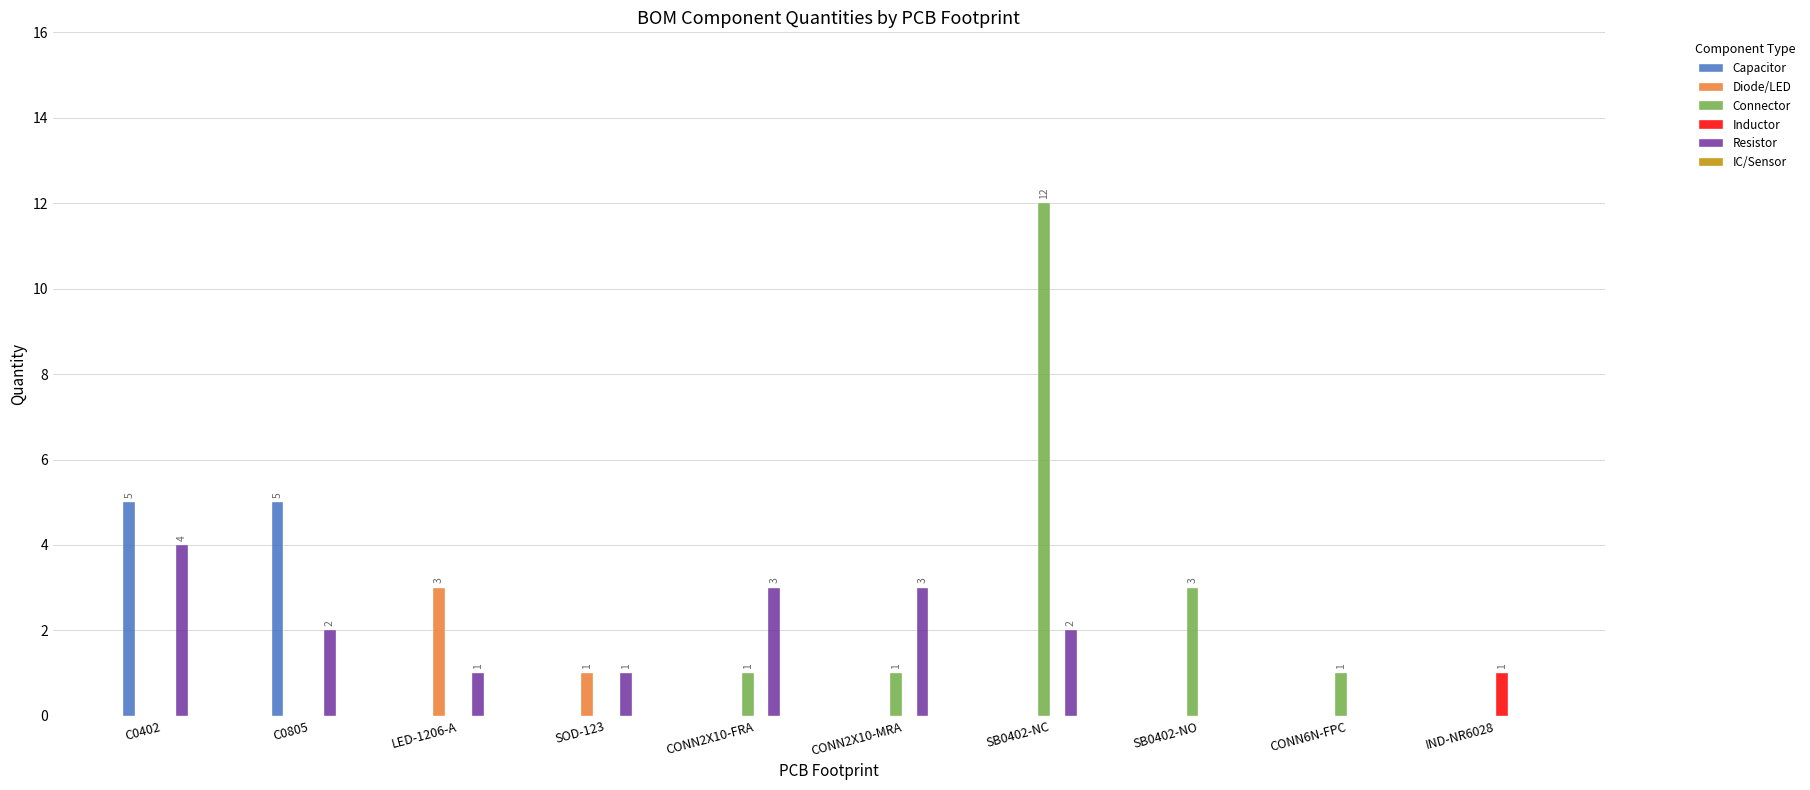

At which category is the sum across all series the highest?

SB0402-NC